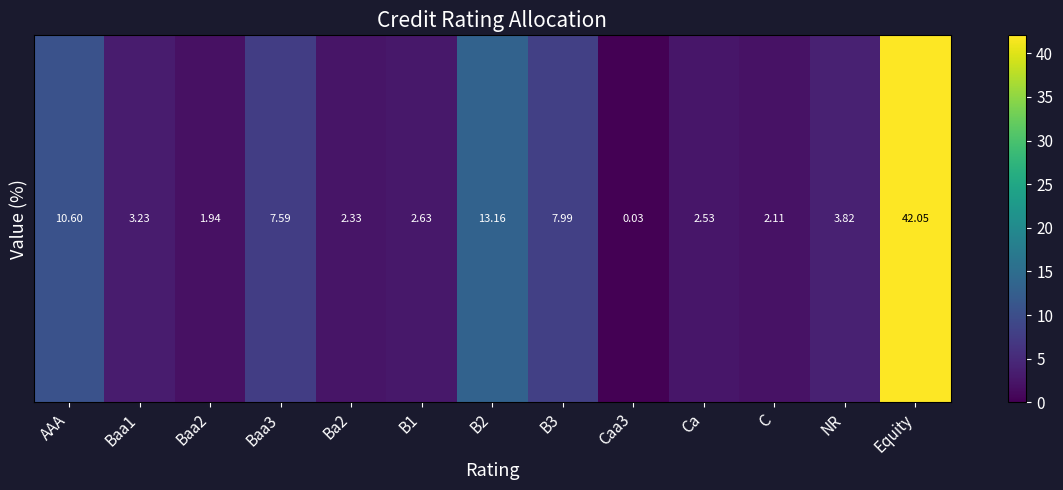

Reading left to right, what are all the values shown in this chart?

AAA=10.6	Baa1=3.2	Baa2=1.9	Baa3=7.6	Ba2=2.3	B1=2.6	B2=13.2	B3=8.0	Caa3=0.0	Ca=2.5	C=2.1	NR=3.8	Equity=42.0